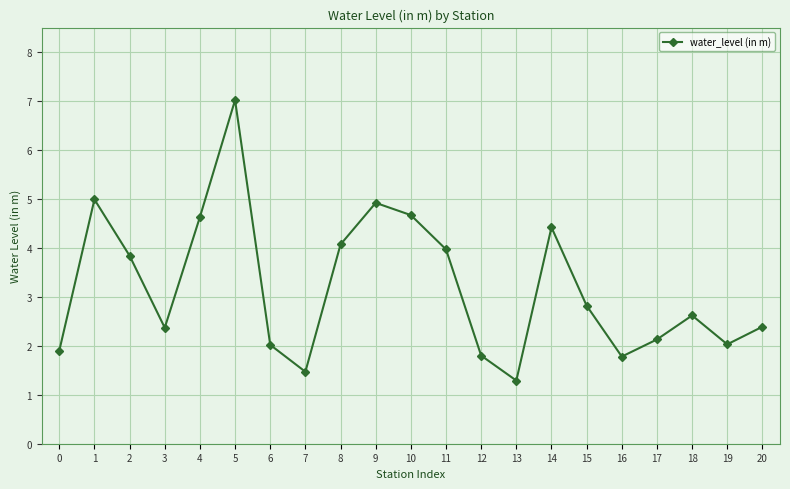

Count the number of categories in the chart.

21